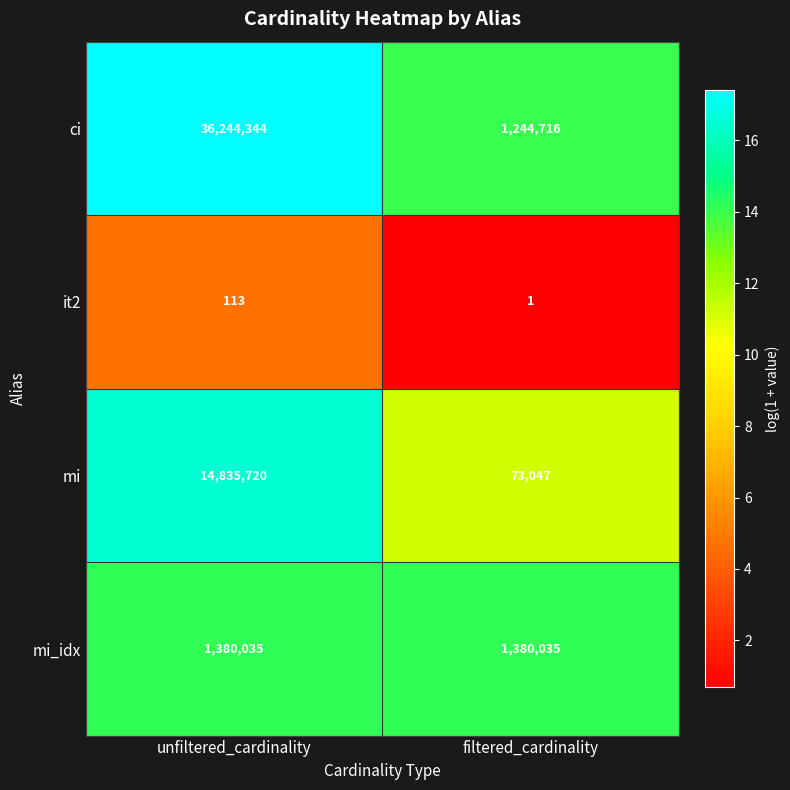

What value does the mi series have at unfiltered_cardinality, to the nearest 100?

14835700